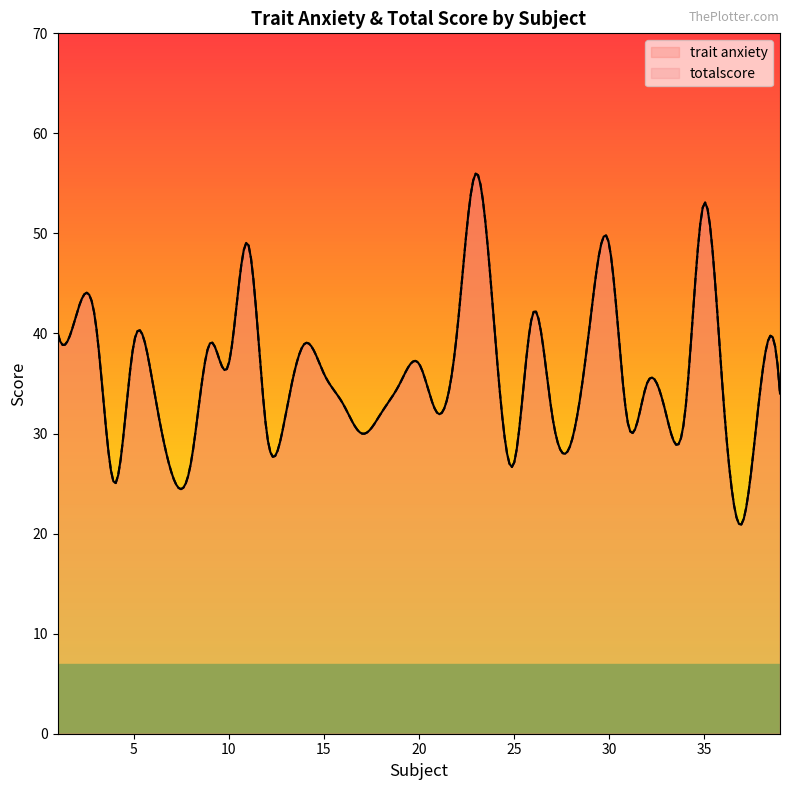

What is the difference between the maximum and second lowest values in the totalscore series?

31